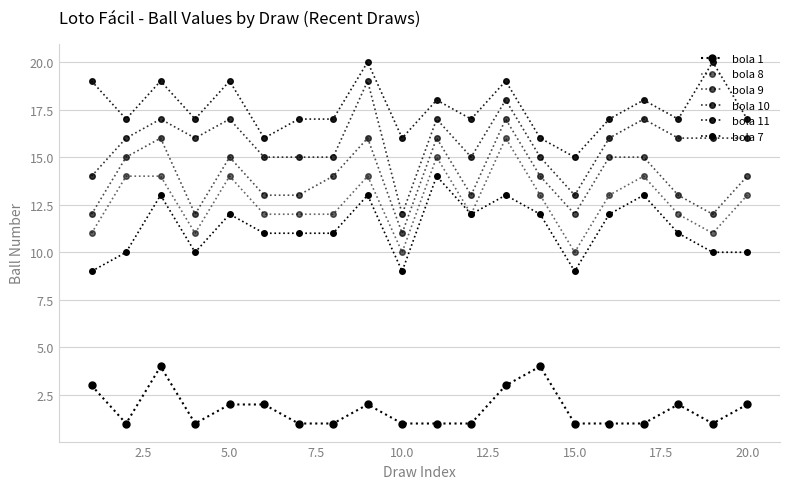

How many lines are shown in the chart?

6